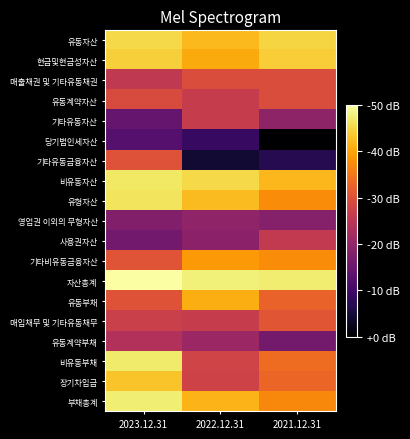

How many data points does each series have?

3